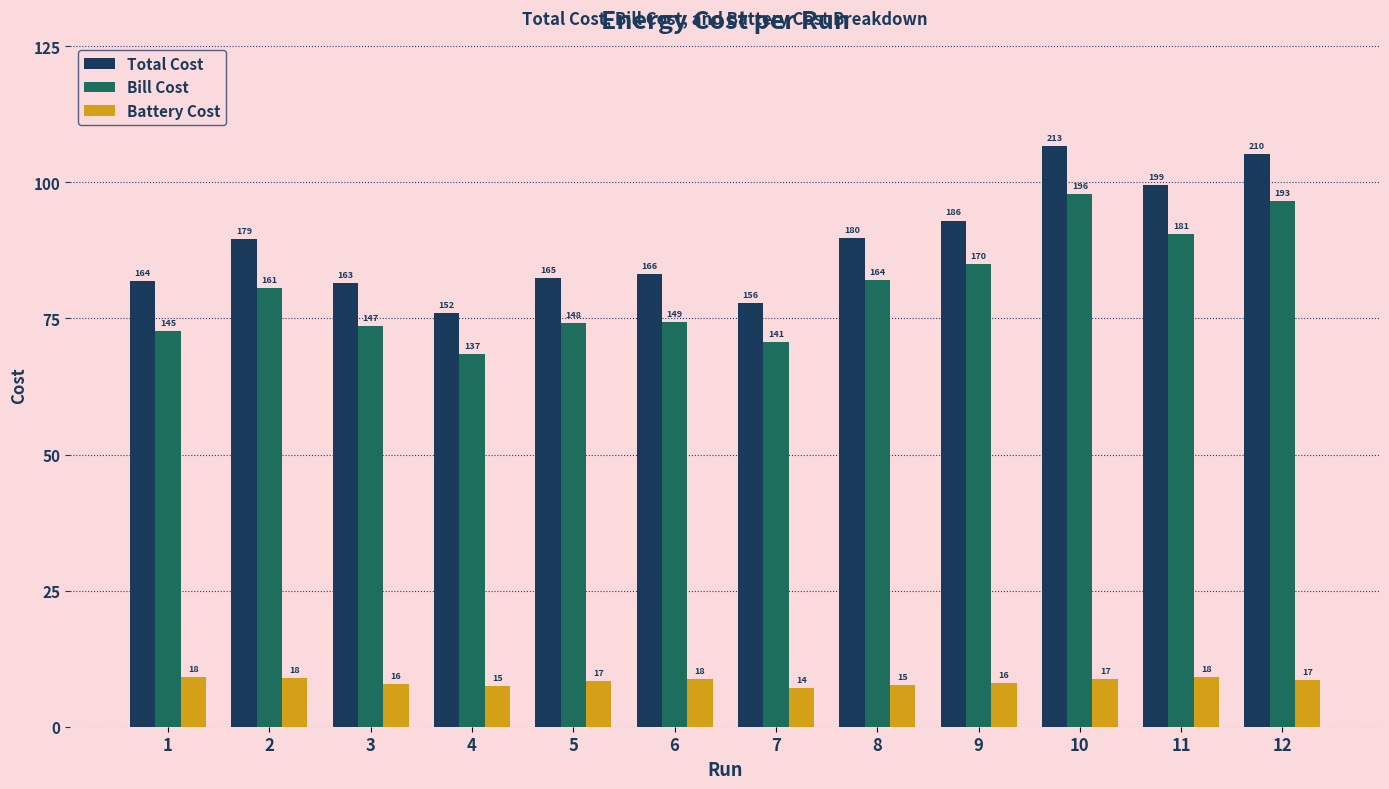

What is the approximate value of Bill Cost at 1?

145.4